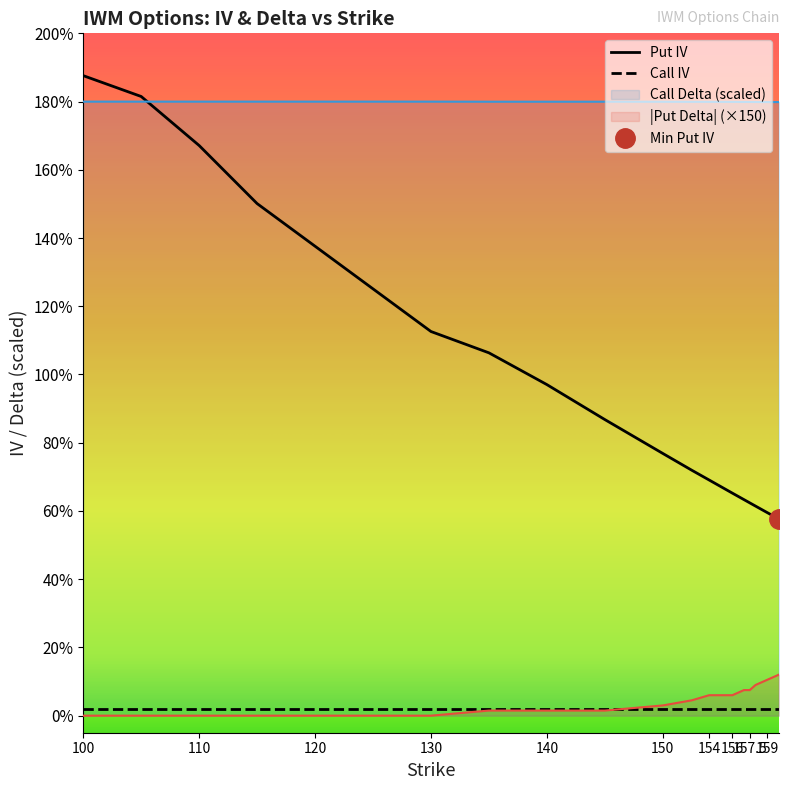

At how many categories does at least one series exceed 0?

20